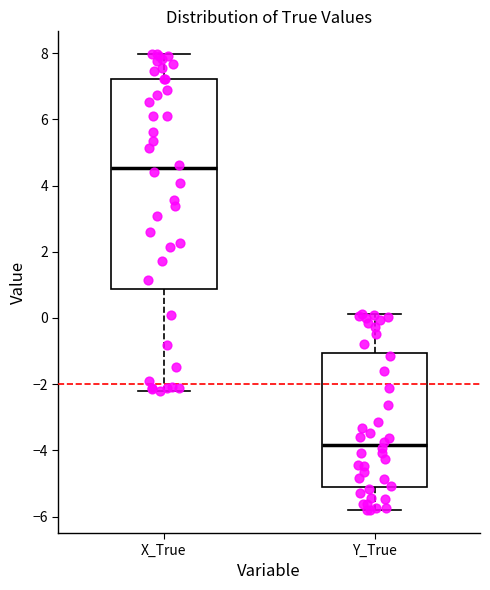

Comparing the boxes themselves (not the whiskers), which one is the tallest?

X_True